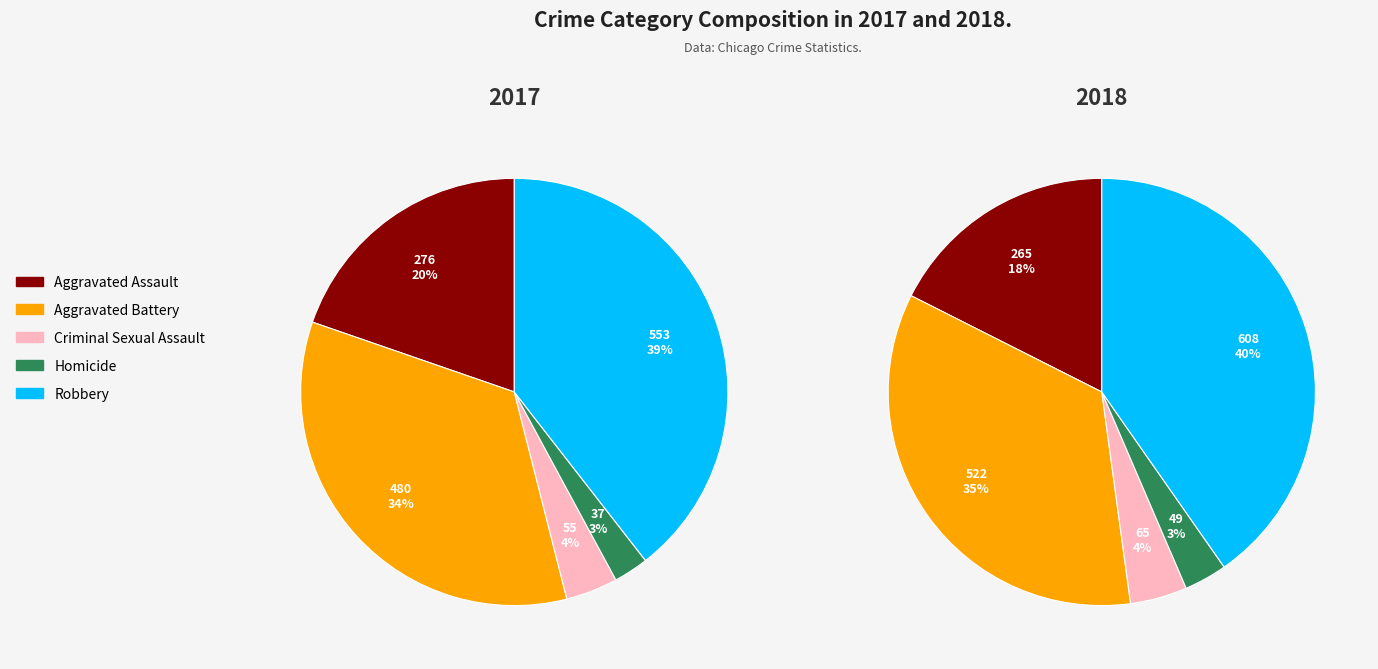

Is Aggravated Assault the majority of the pie?

No